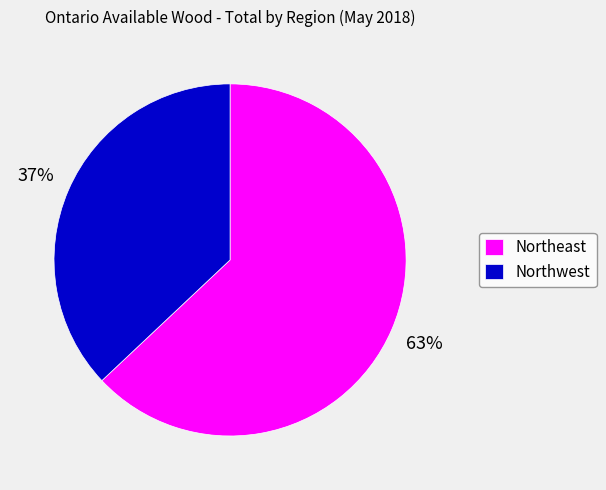

Between Northeast and Northwest, which is larger?

Northeast